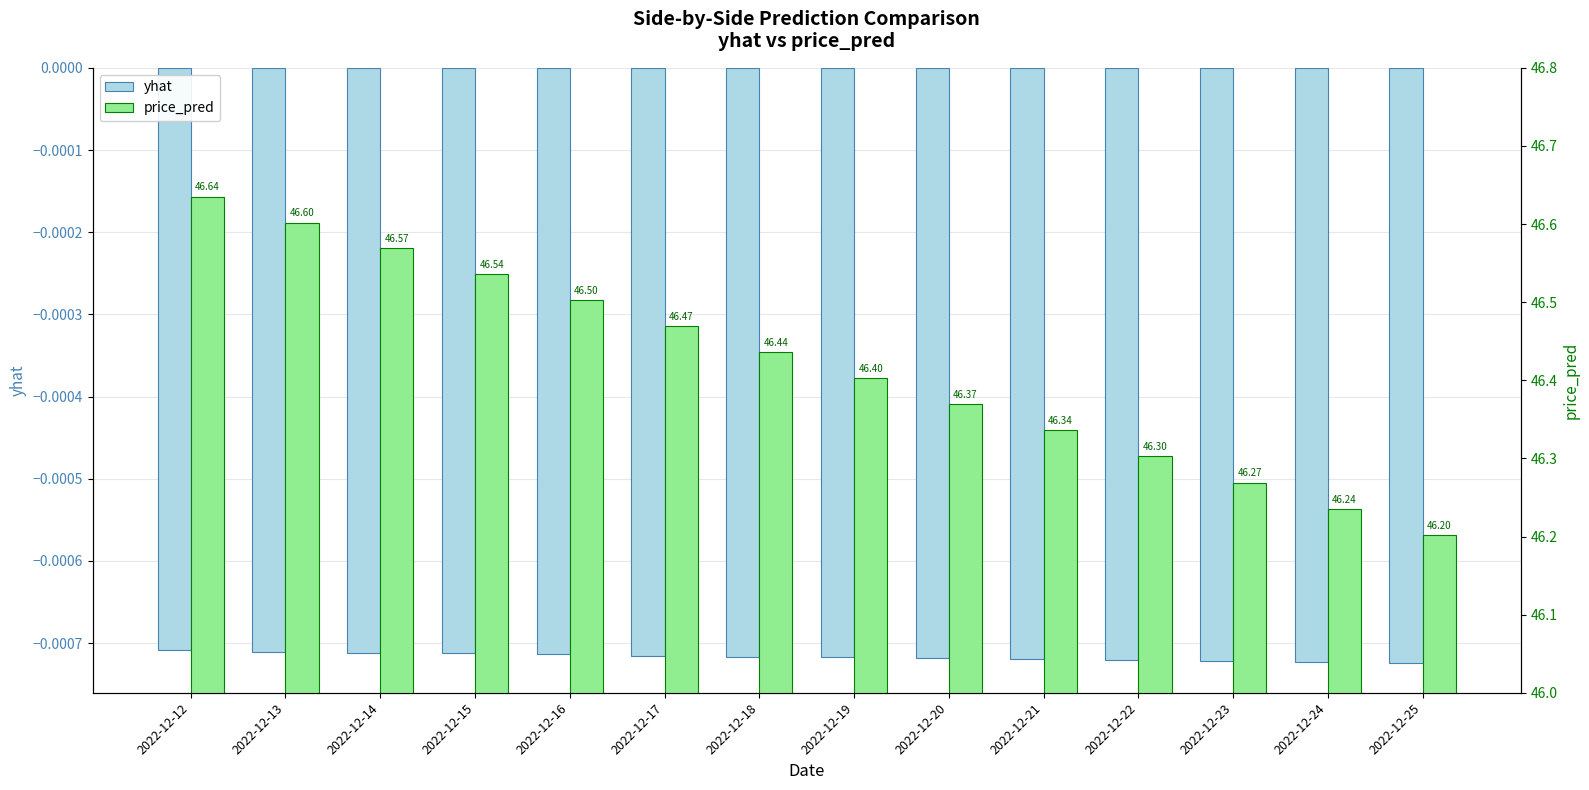

Reading left to right, transcribe all the data shown in this chart.

yhat: 2022-12-12=-0.0	2022-12-13=-0.0	2022-12-14=-0.0	2022-12-15=-0.0	2022-12-16=-0.0	2022-12-17=-0.0	2022-12-18=-0.0	2022-12-19=-0.0	2022-12-20=-0.0	2022-12-21=-0.0	2022-12-22=-0.0	2022-12-23=-0.0	2022-12-24=-0.0	2022-12-25=-0.0
price_pred: 2022-12-12=46.6	2022-12-13=46.6	2022-12-14=46.6	2022-12-15=46.5	2022-12-16=46.5	2022-12-17=46.5	2022-12-18=46.4	2022-12-19=46.4	2022-12-20=46.4	2022-12-21=46.3	2022-12-22=46.3	2022-12-23=46.3	2022-12-24=46.2	2022-12-25=46.2